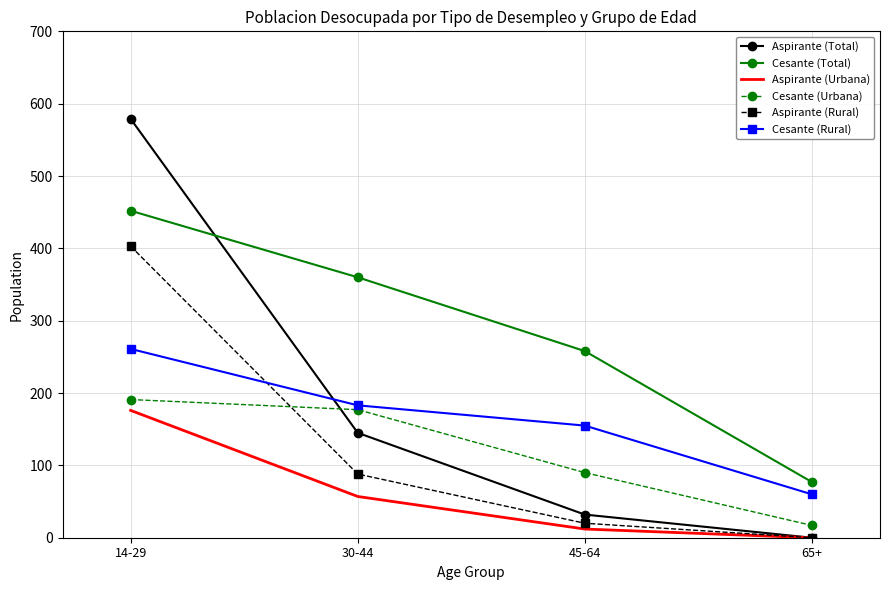

What is the sum of all Cesante (Total) values?

1147